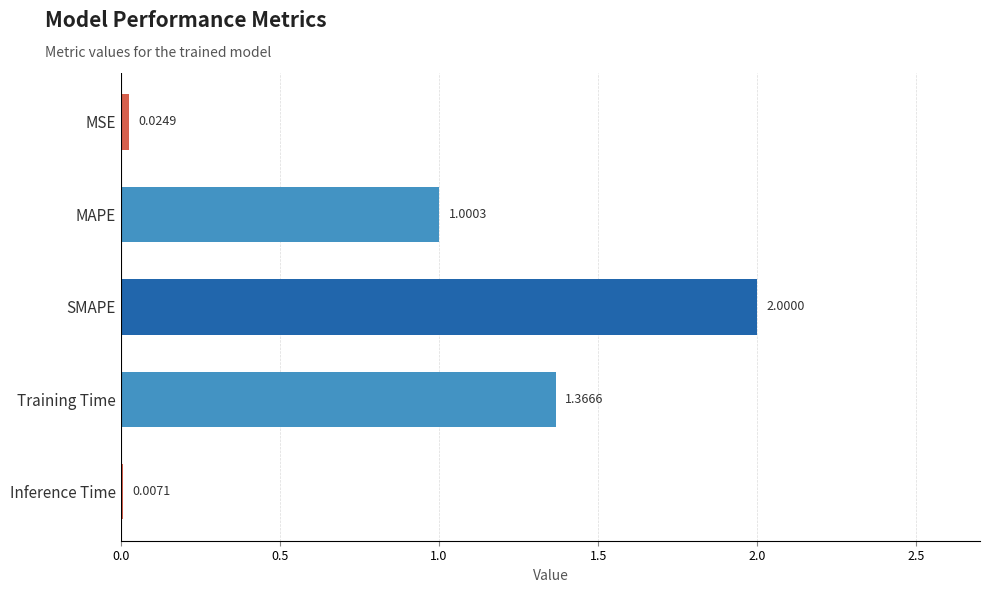

What is the sum of the values at MAPE and SMAPE?

3.0